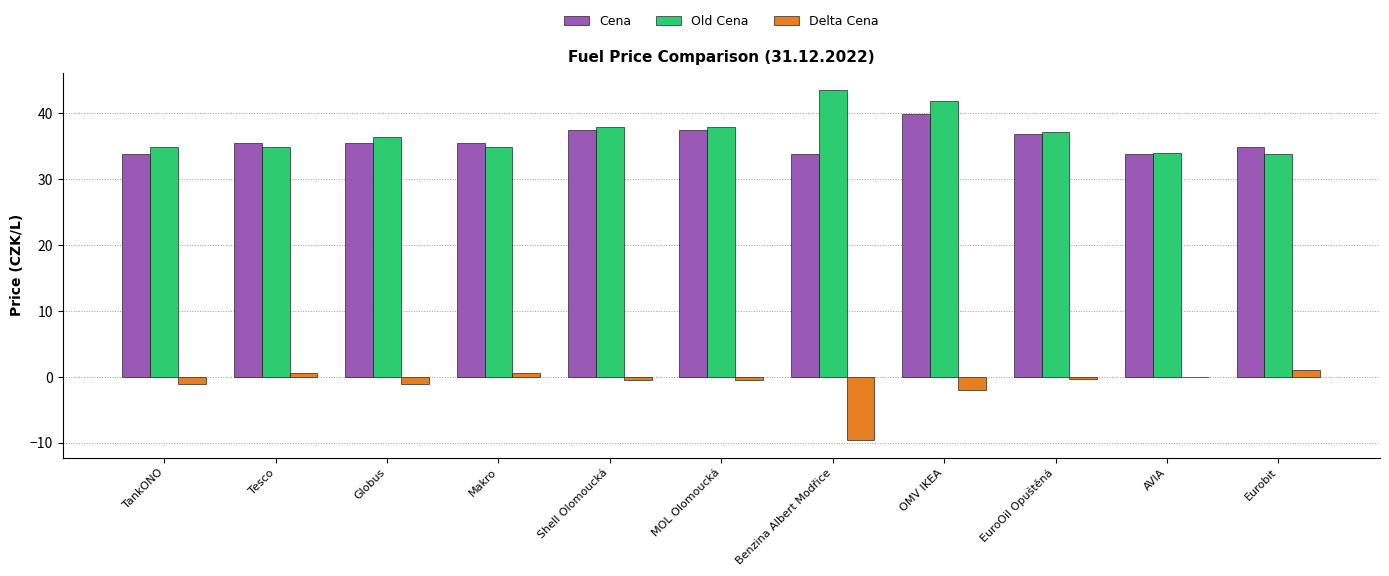

What is the sum of all Delta Cena values?

-12.5